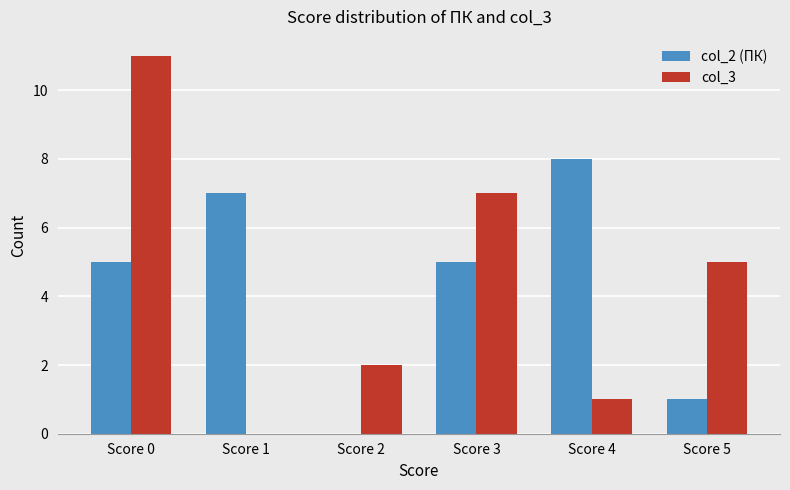

What is the sum of all col_3 values?

26